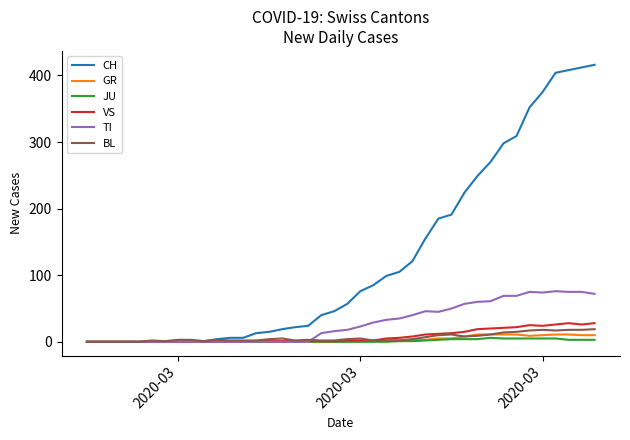

Which series has the largest range (max minus min)?

CH